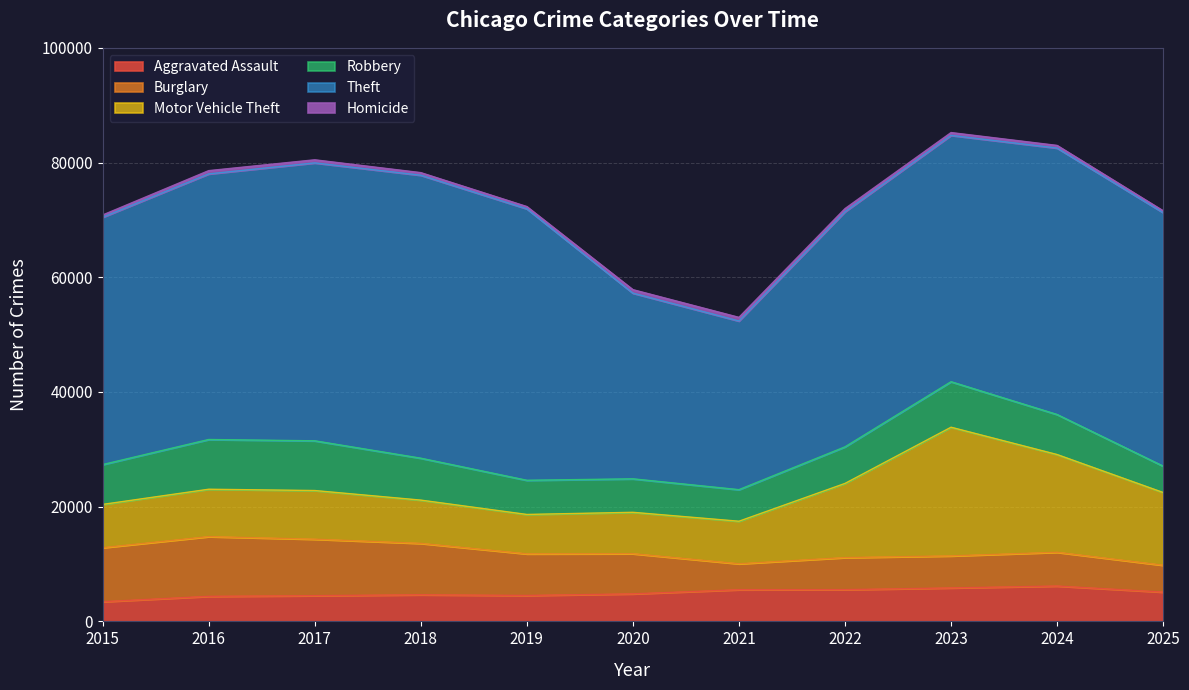

Which series has the widest spread of values?

Theft